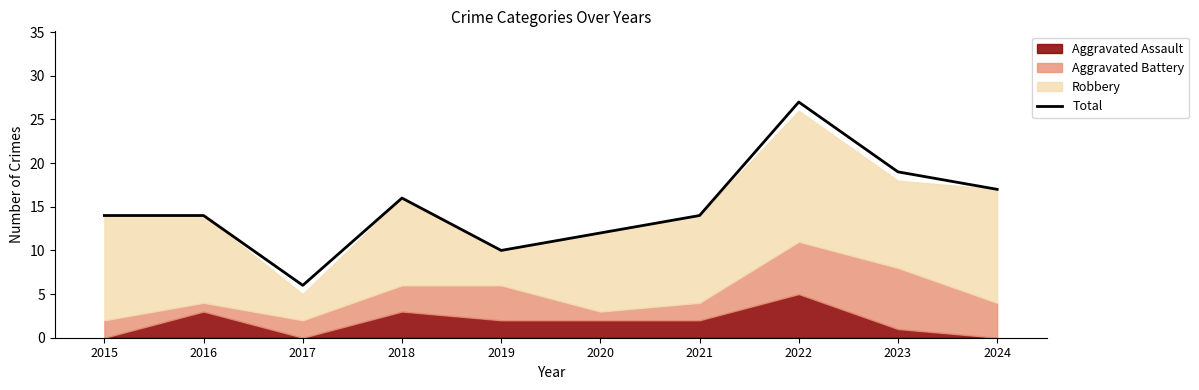

List the labels in order of value, smallest first.

2017, 2019, 2020, 2015, 2016, 2021, 2018, 2024, 2023, 2022